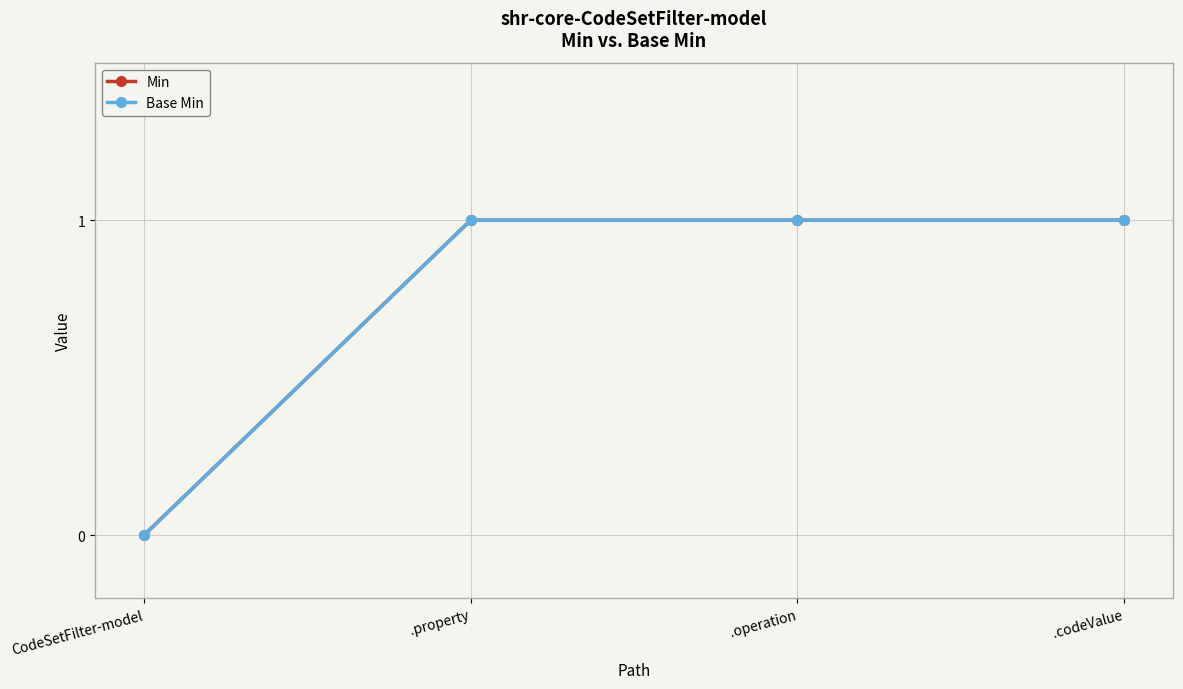

List the series in order of their peak value, highest first.

Min, Base Min